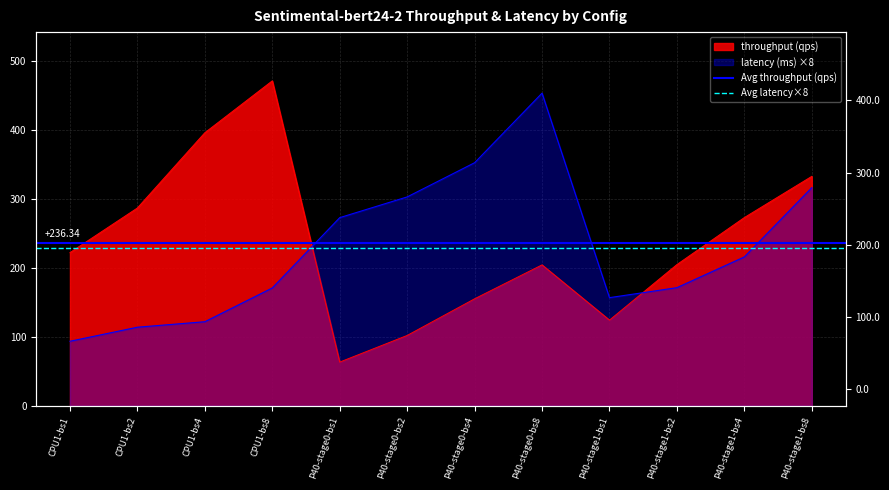

What is the value of the Avg throughput (qps) point at the 1st from the left?

236.3